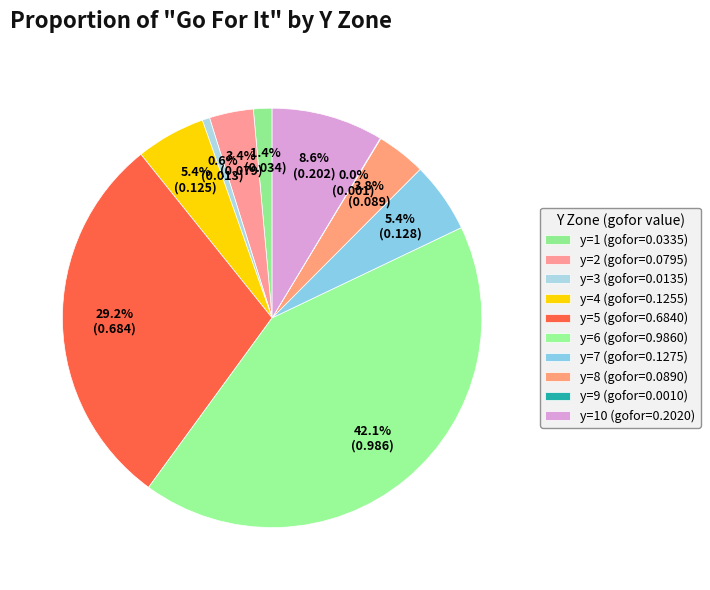

How many slices are in this pie chart?

10